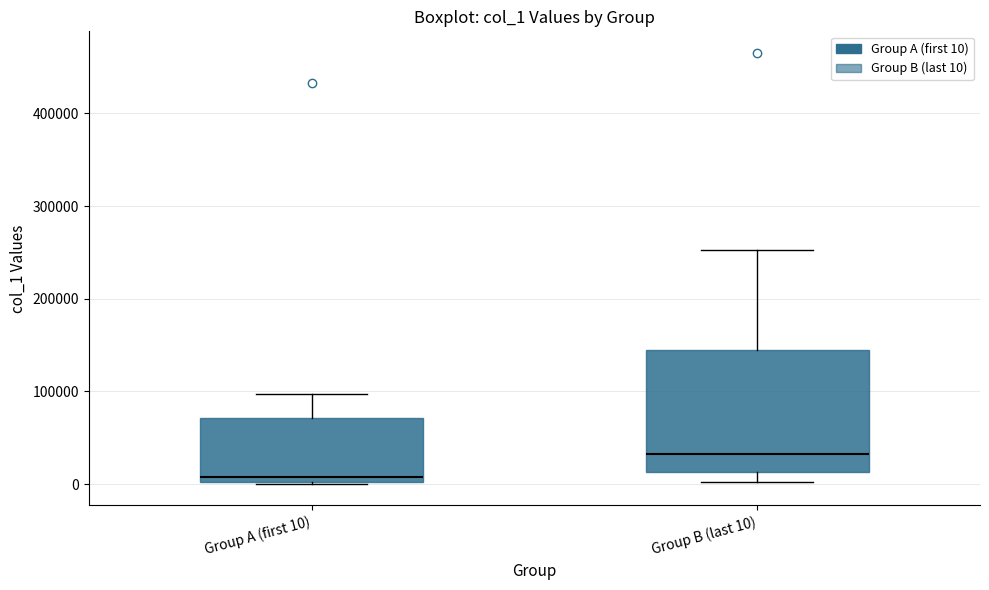

Reading left to right, transcribe this box plot: for each box, give where its median line is, the range the box spans, and where its two whiskers end, as read against the y-axis. The values are not printed on the chart, so give them approximately, as read against the axis.

Group A (first 10): median 10000, box 0 to 70000, whiskers 0 to 100000
Group B (last 10): median 30000, box 10000 to 140000, whiskers 0 to 250000